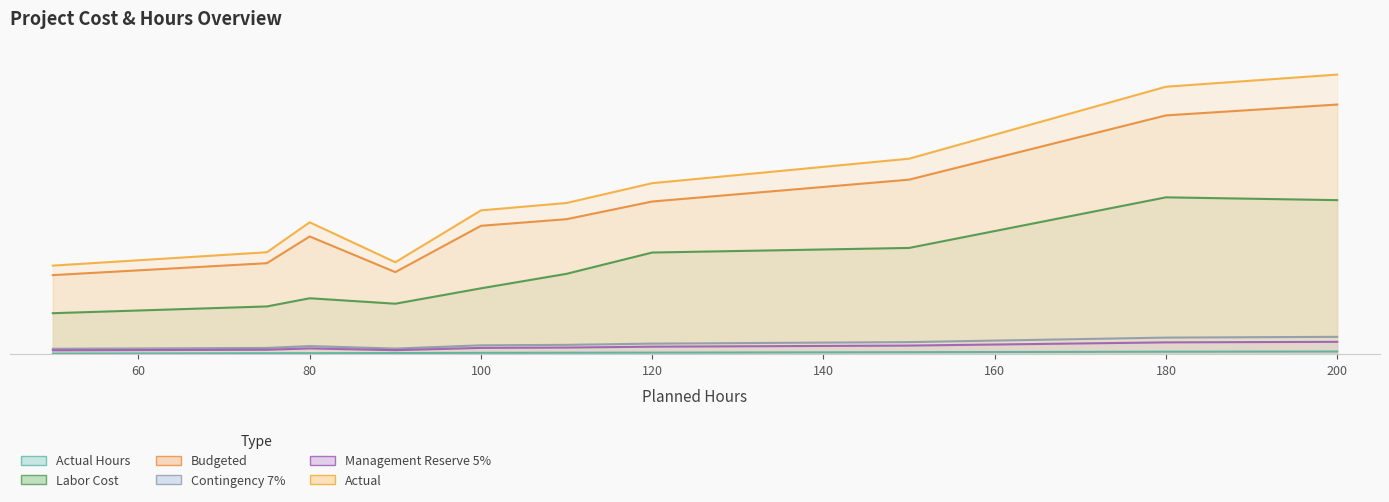

How many values in the Contingency 7% series are below 658?

5